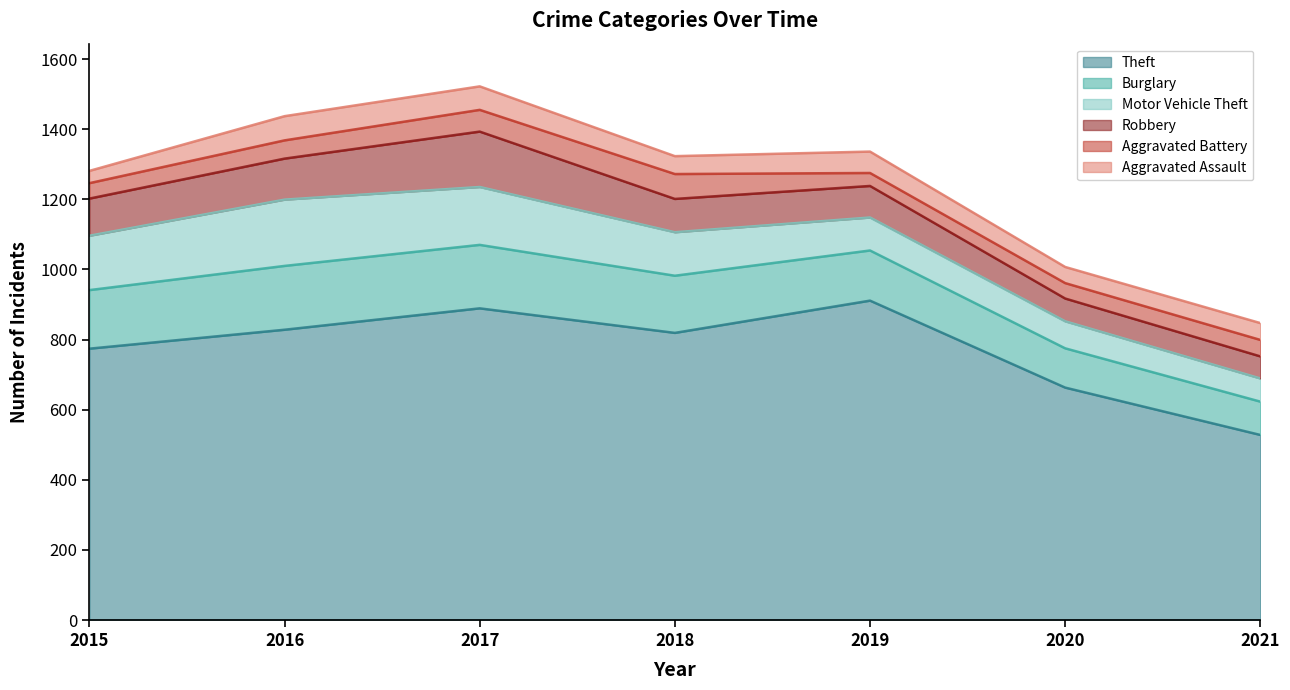

What is the sum of all Robbery values?

694